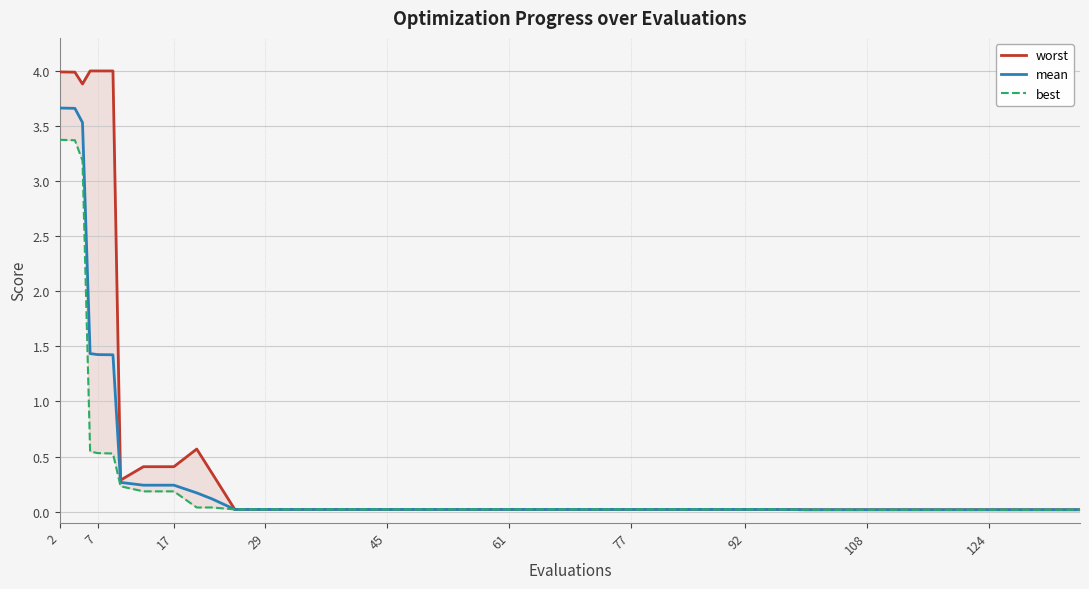

What are all the series names shown in the legend?

worst, mean, best